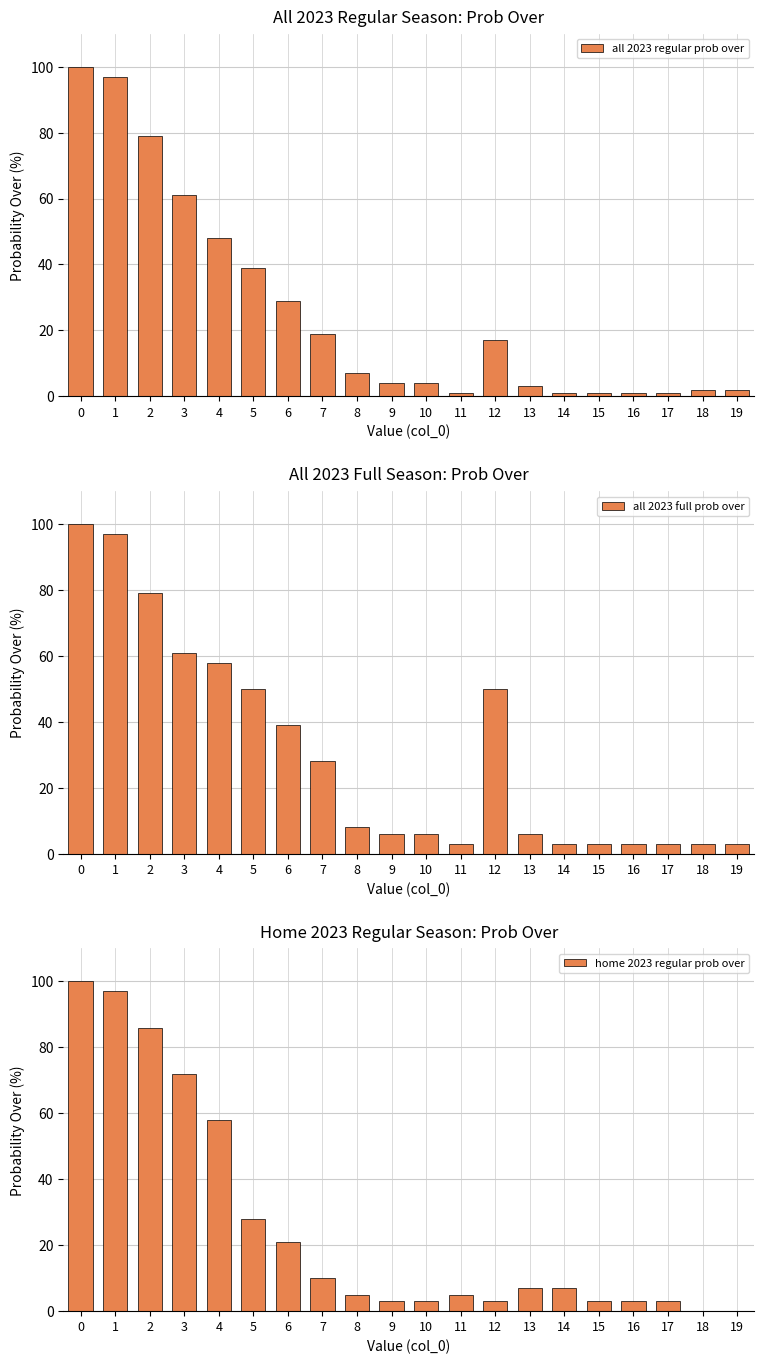

List the labels in order of all 2023 full prob over value, smallest first.

11, 14, 15, 16, 17, 18, 19, 9, 10, 13, 8, 7, 6, 5, 12, 4, 3, 2, 1, 0